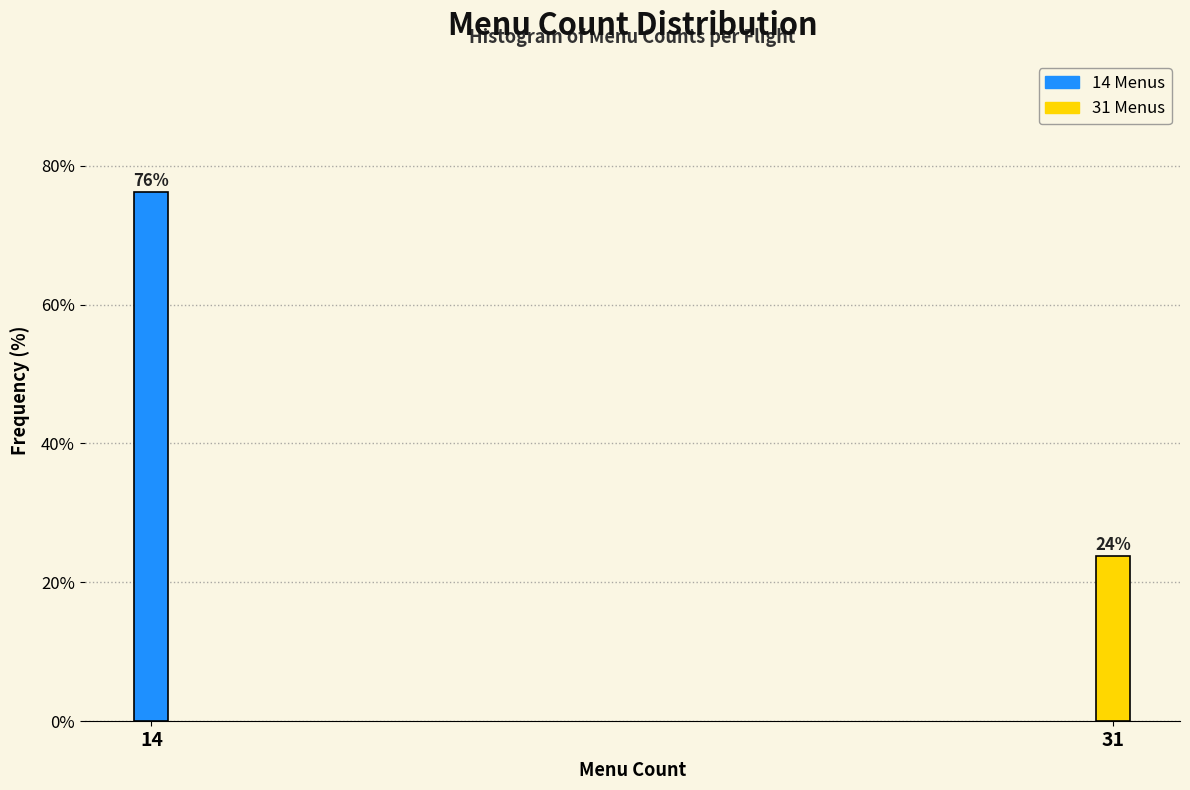

Rank the categories by value from lowest to highest.

31, 14